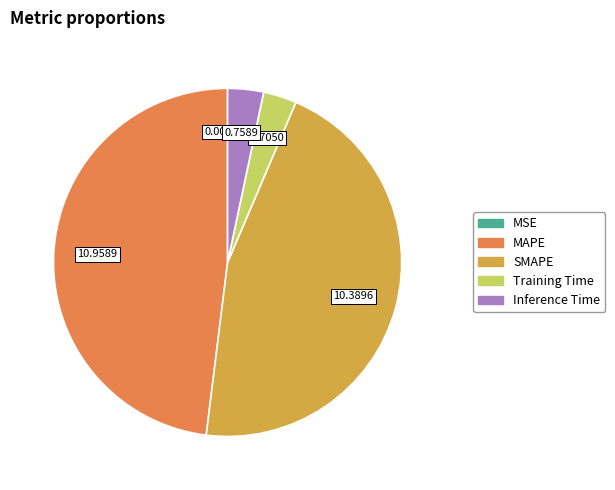

Is there a majority slice in this chart?

No